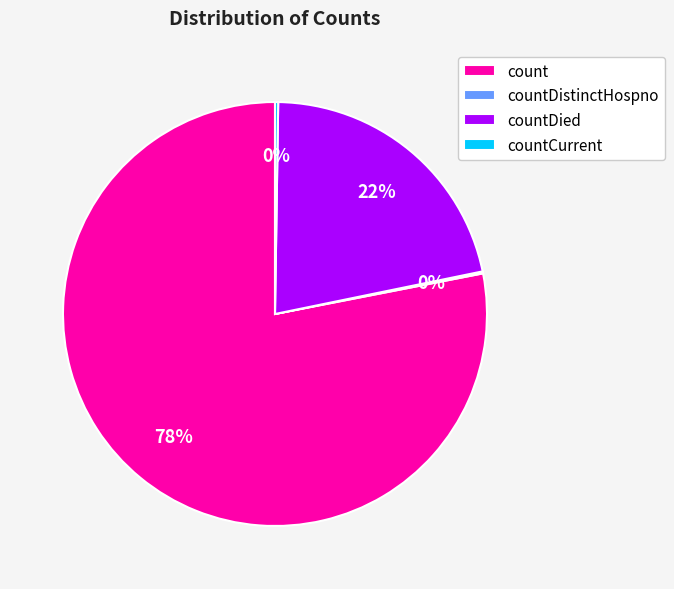

Combined, do countDied and count account for over 50%?

Yes